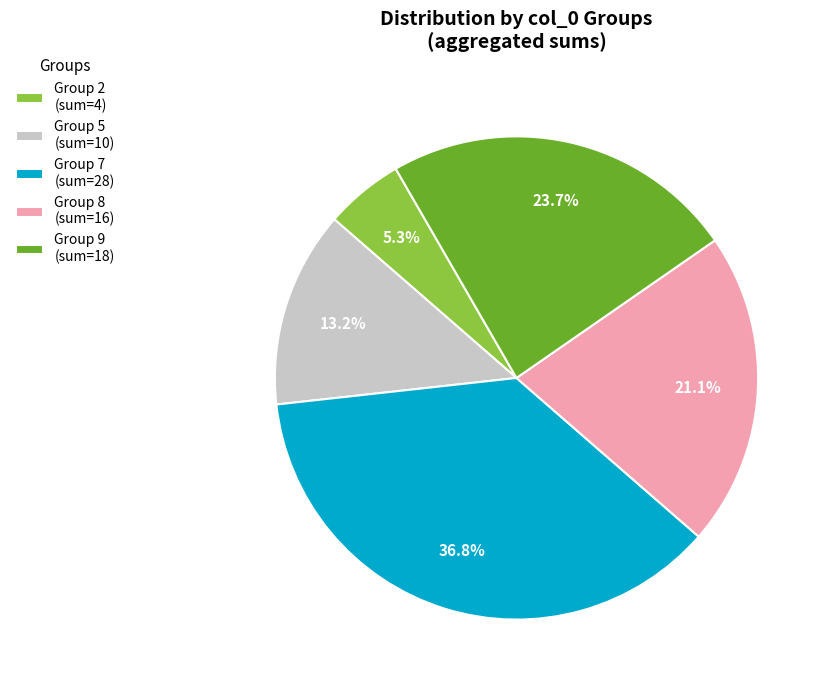

Rank the categories by value from lowest to highest.

Group 2 (sum=4), Group 5 (sum=10), Group 8 (sum=16), Group 9 (sum=18), Group 7 (sum=28)